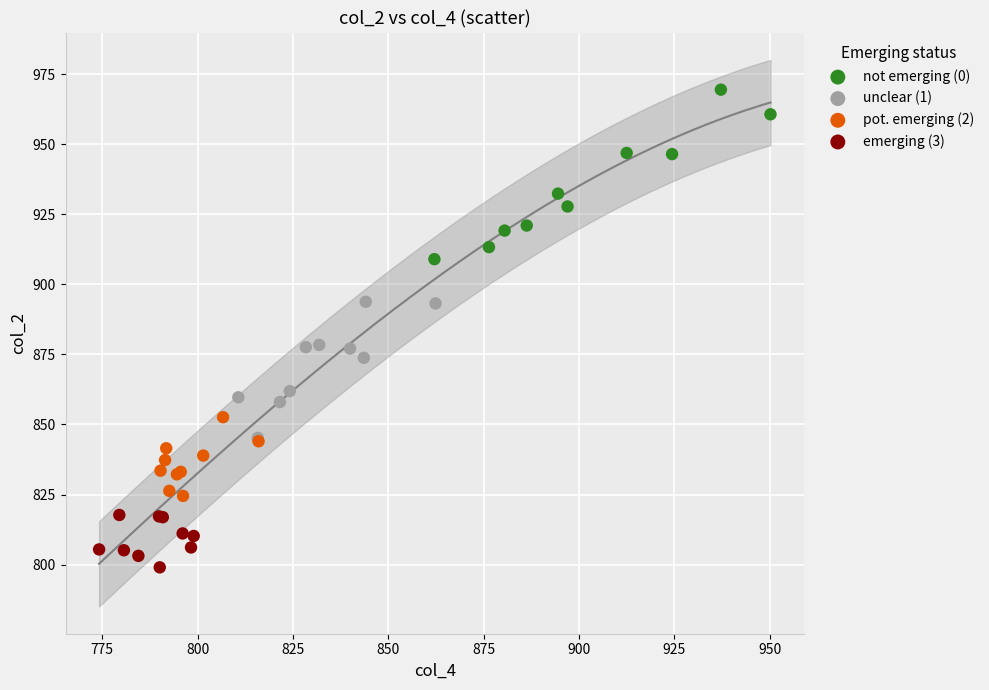

Which series reaches the maximum Y coordinate?

not emerging (0)